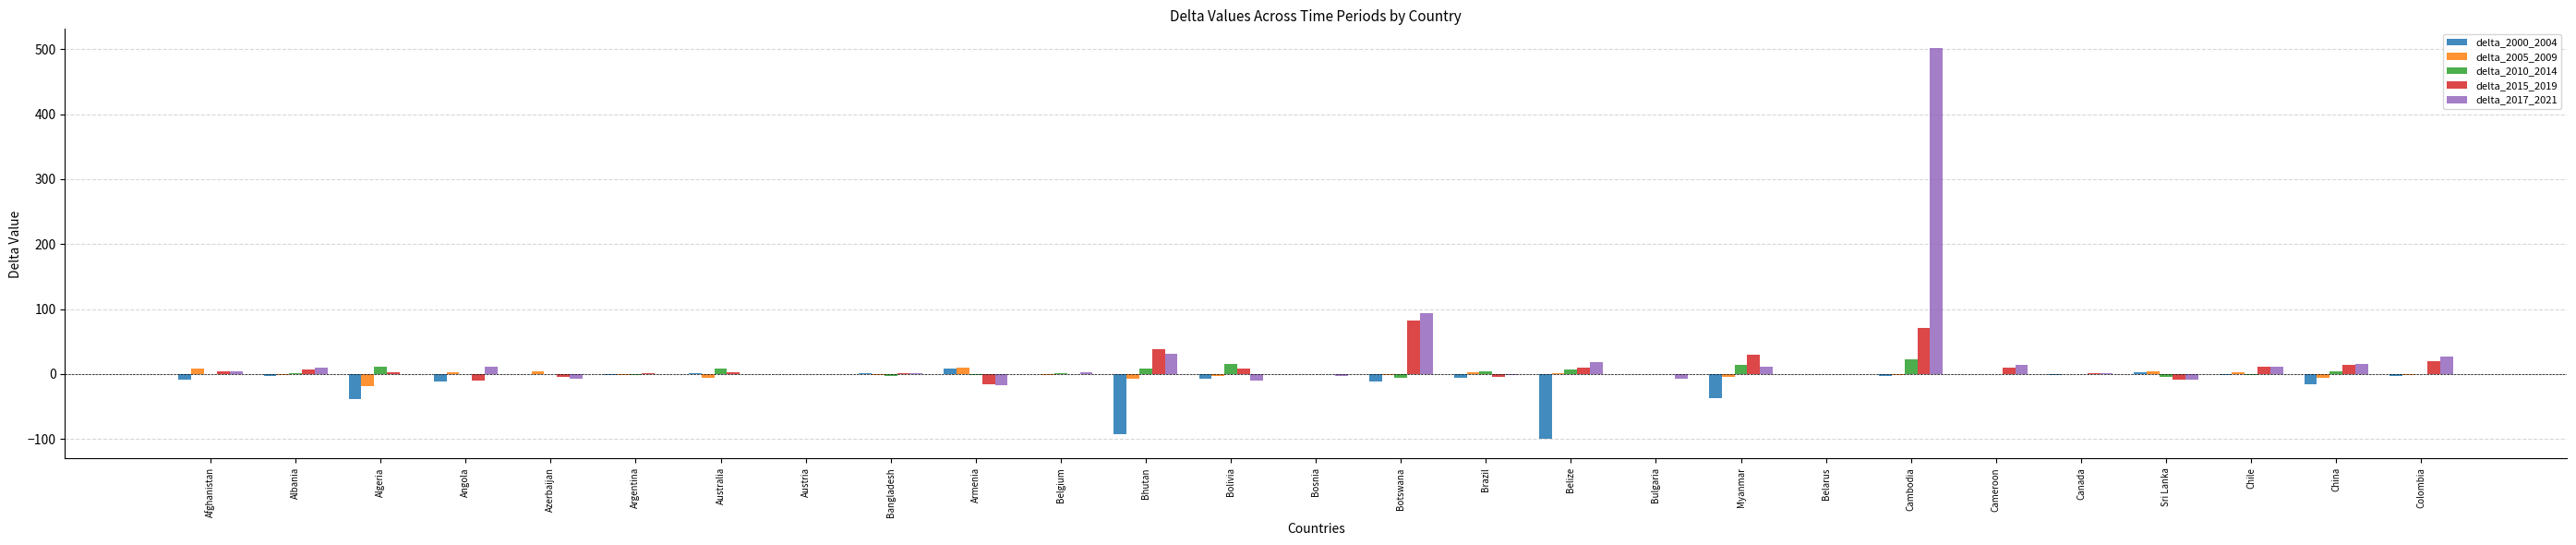

Are the bars grouped side by side (vs. stacked)?

Yes